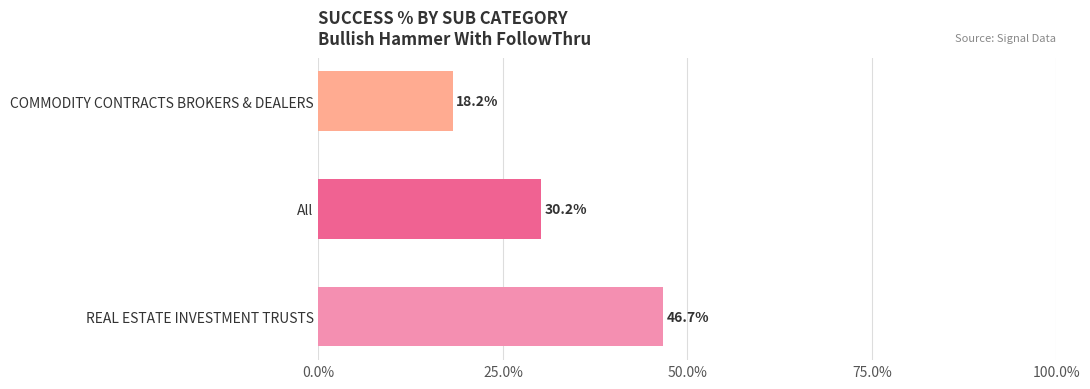

The value at REAL ESTATE INVESTMENT TRUSTS is 46.7. True or false?

True